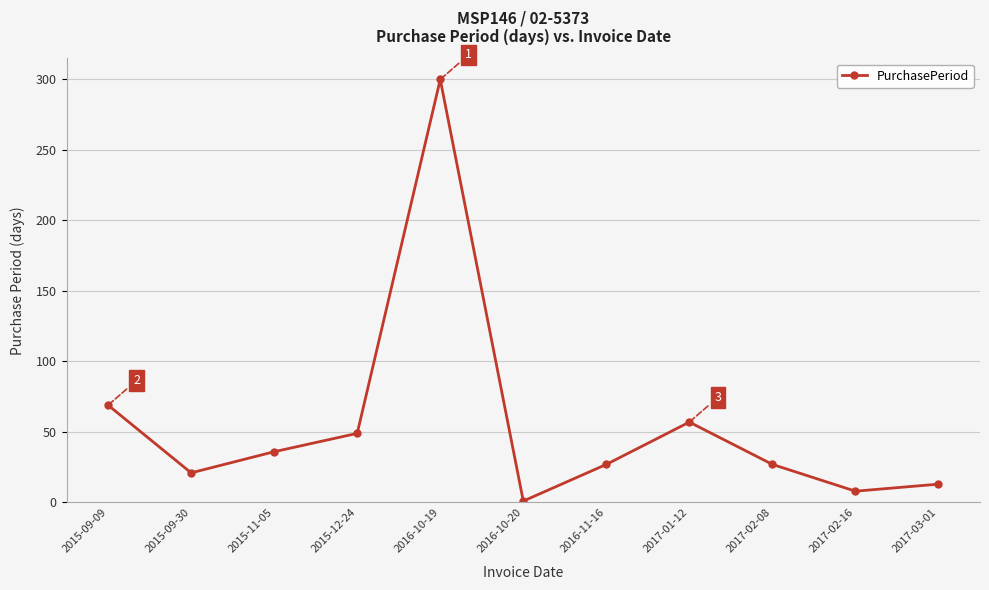

Which label corresponds to the largest value in the chart?

2016-10-19